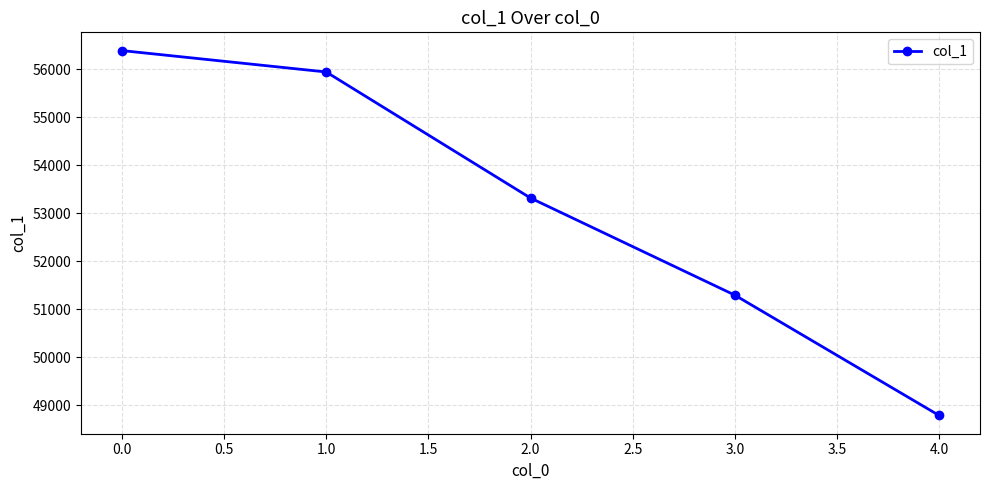

At which label is the value closest to 52584?

2.0